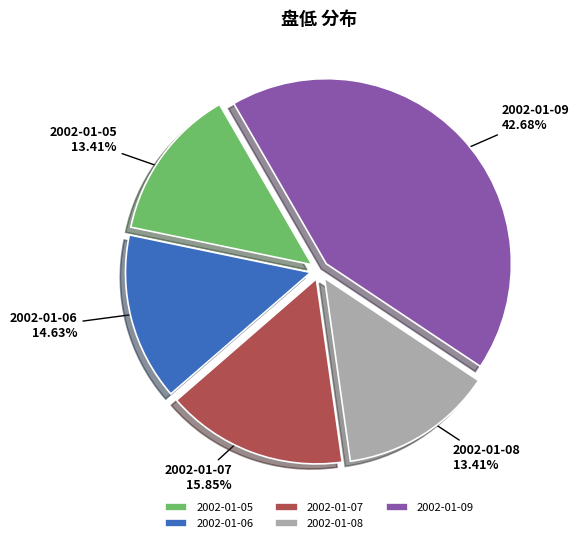

Does 2002-01-05 account for over 50% of the chart?

No